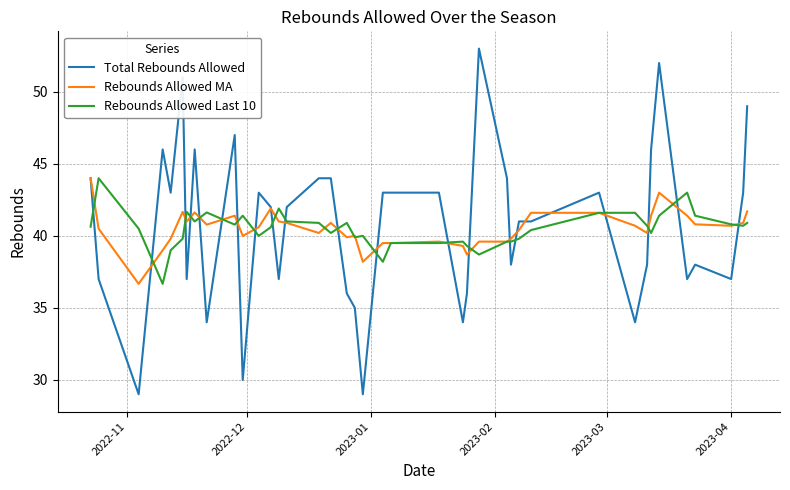

How many lines are shown in the chart?

3